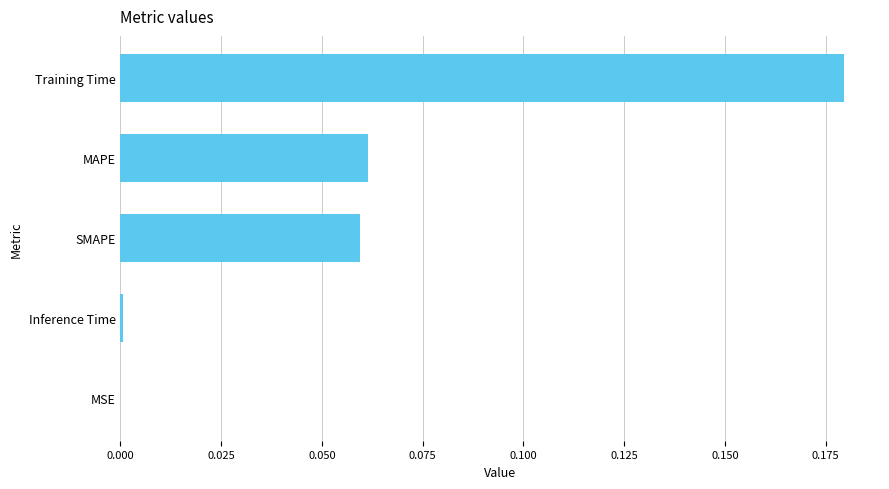

What is the sum of all values?

0.3